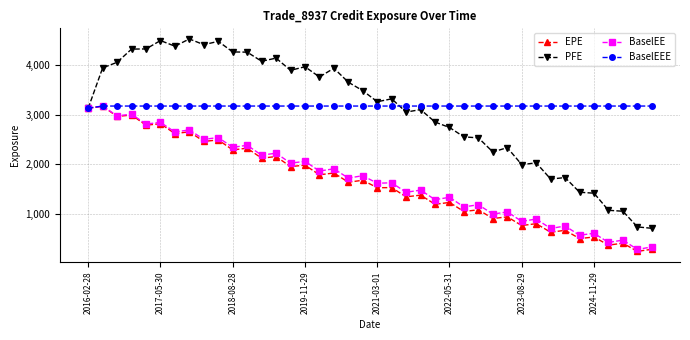

What is the highest value of the PFE series?

4525.9